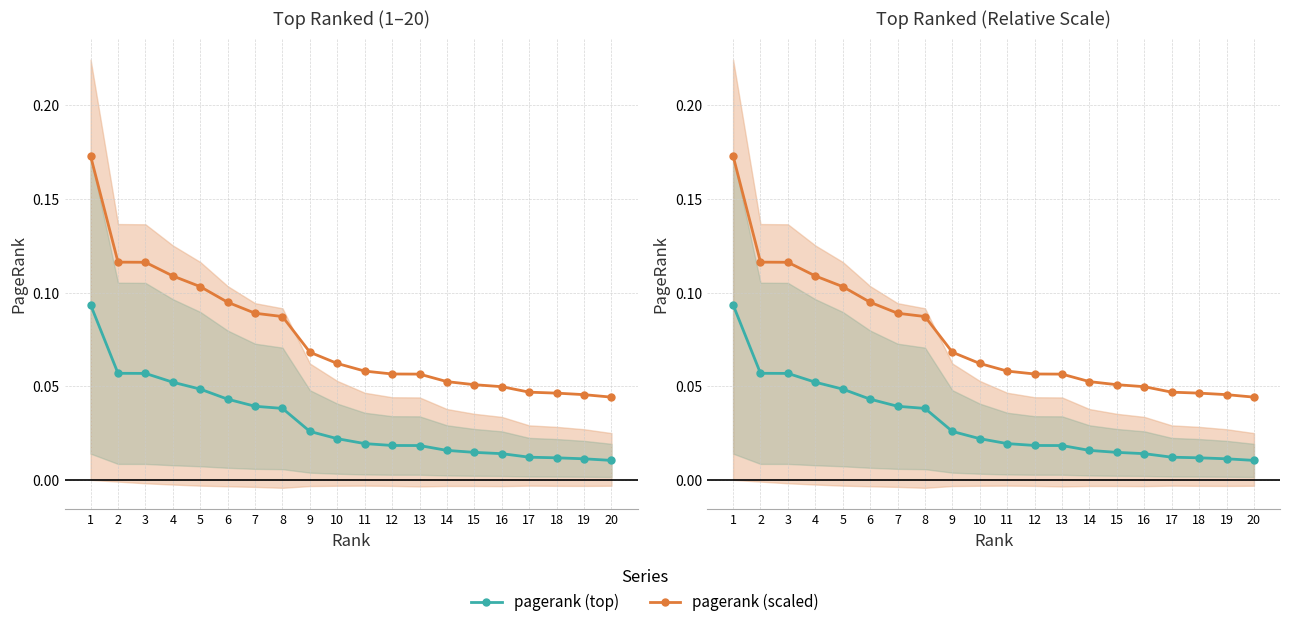

True or false: pagerank (scaled) has a value of 0.0 at 15.

False